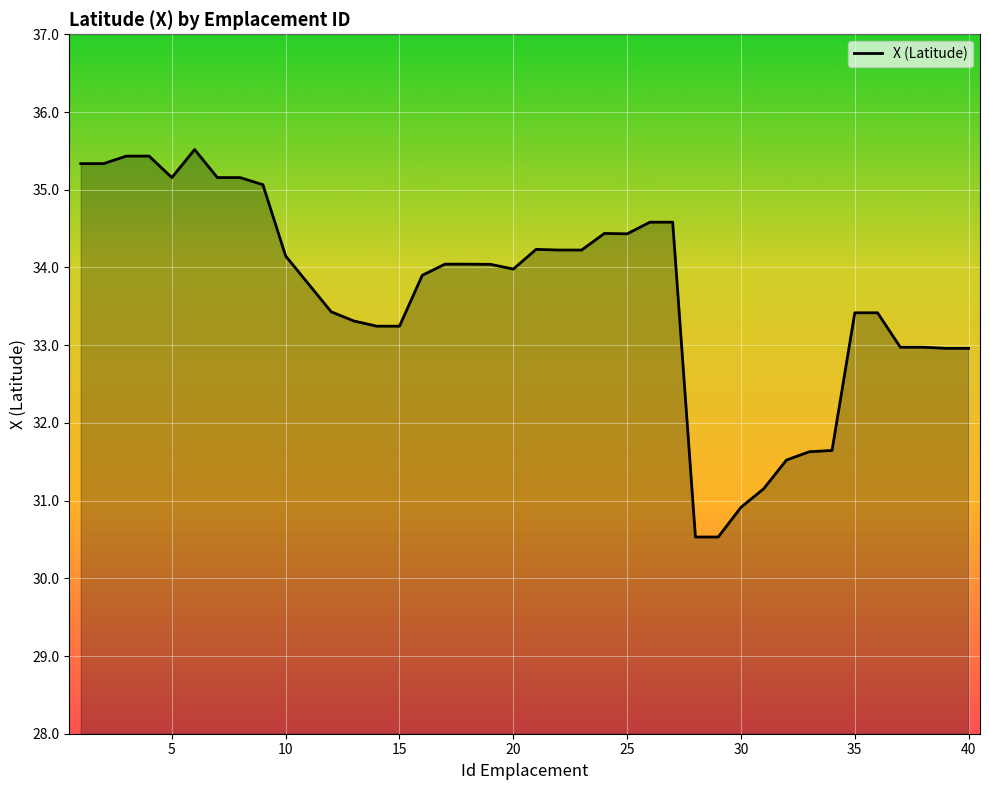

What is the greatest value displayed?

35.5